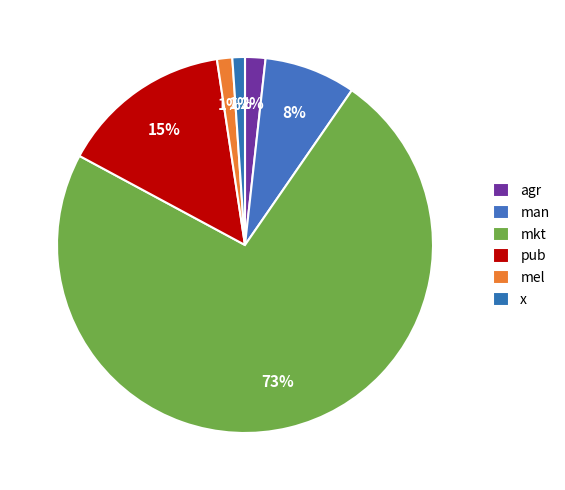

Count the number of slices in the pie.

6